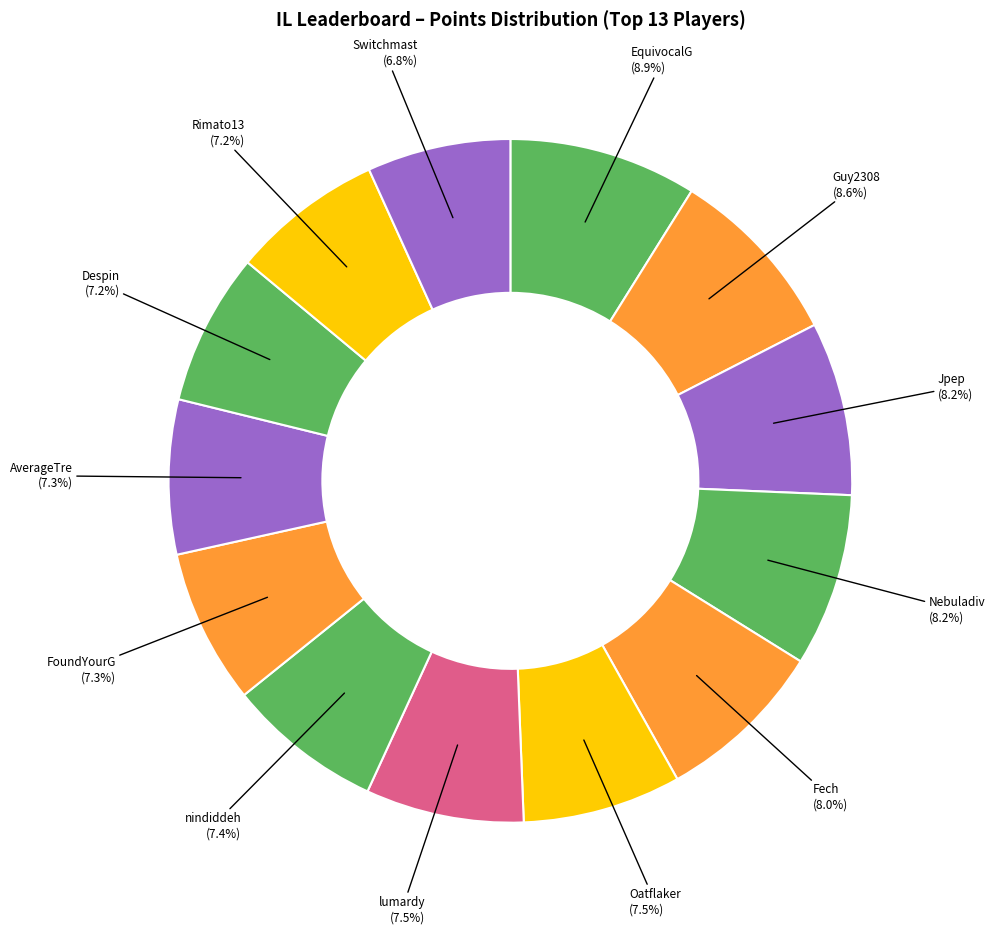

How many segments does this pie chart have?

13